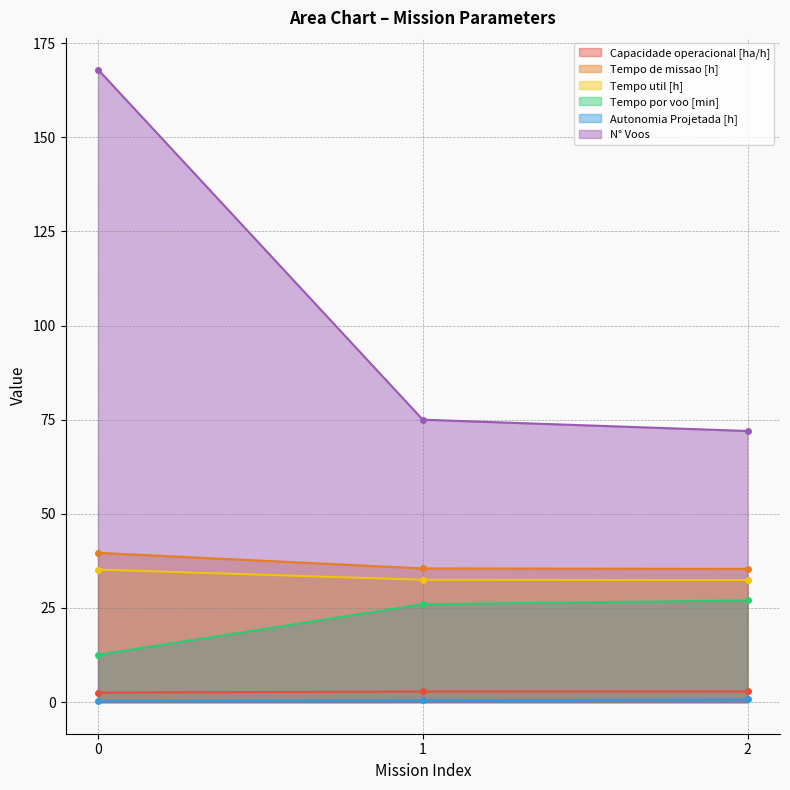

Reading left to right, list all the values displayed in this chart.

Capacidade operacional [ha/h]: 0=2.5	1=2.8	2=2.8
Tempo de missao [h]: 0=39.6	1=35.5	2=35.4
Tempo util [h]: 0=35.2	1=32.5	2=32.4
Tempo por voo [min]: 0=12.6	1=26.0	2=27.0
Autonomia Projetada [h]: 0=0.2	1=0.5	2=0.7
N° Voos: 0=168.0	1=75.0	2=72.0